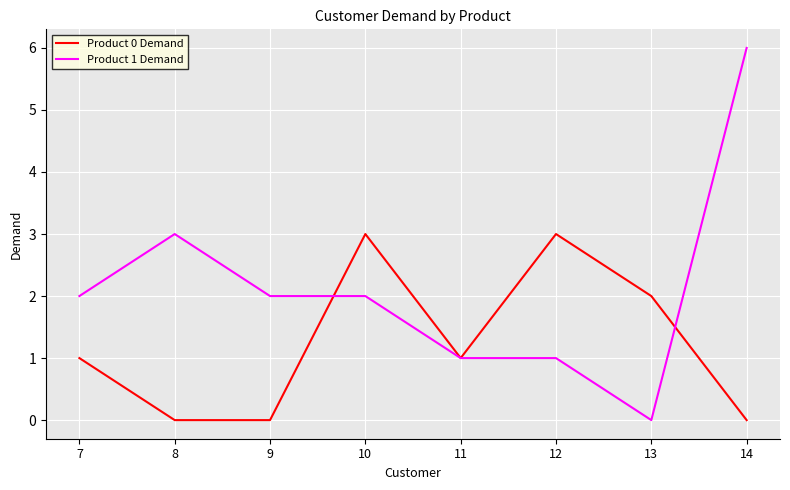

Which series has the widest spread of values?

Product 1 Demand